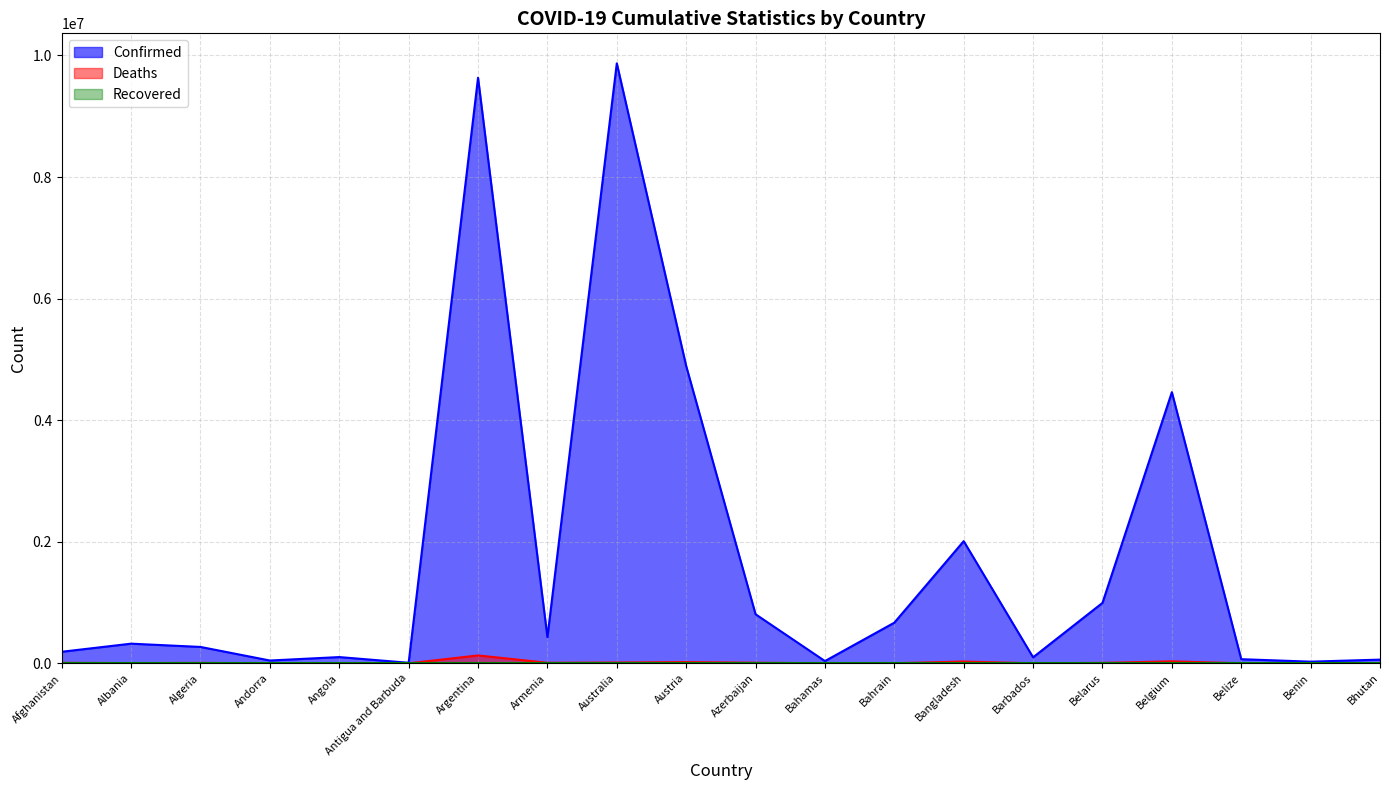

Between Afghanistan and Belgium, which series saw the biggest shift?

Confirmed